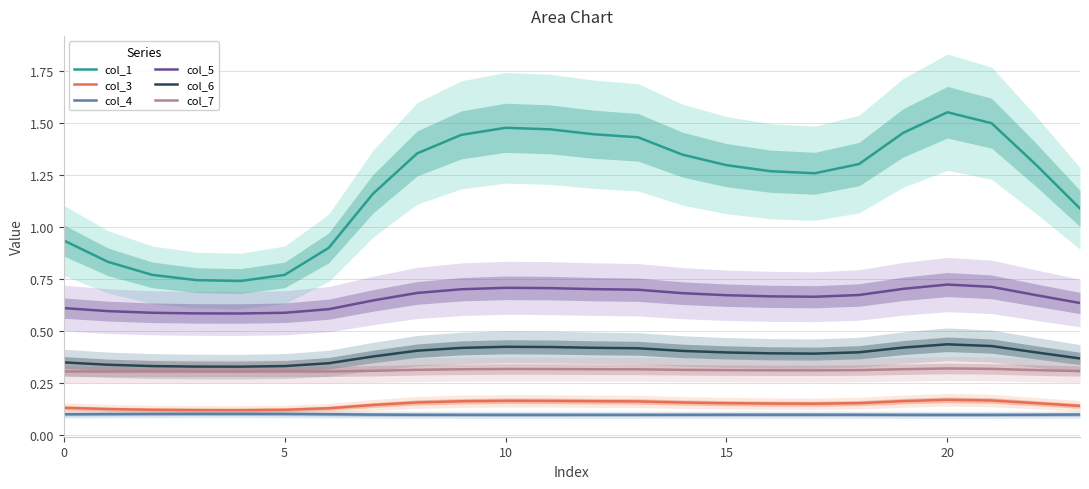

In col_6, how many points are higher than both neighbors (excluding endpoints)?

2